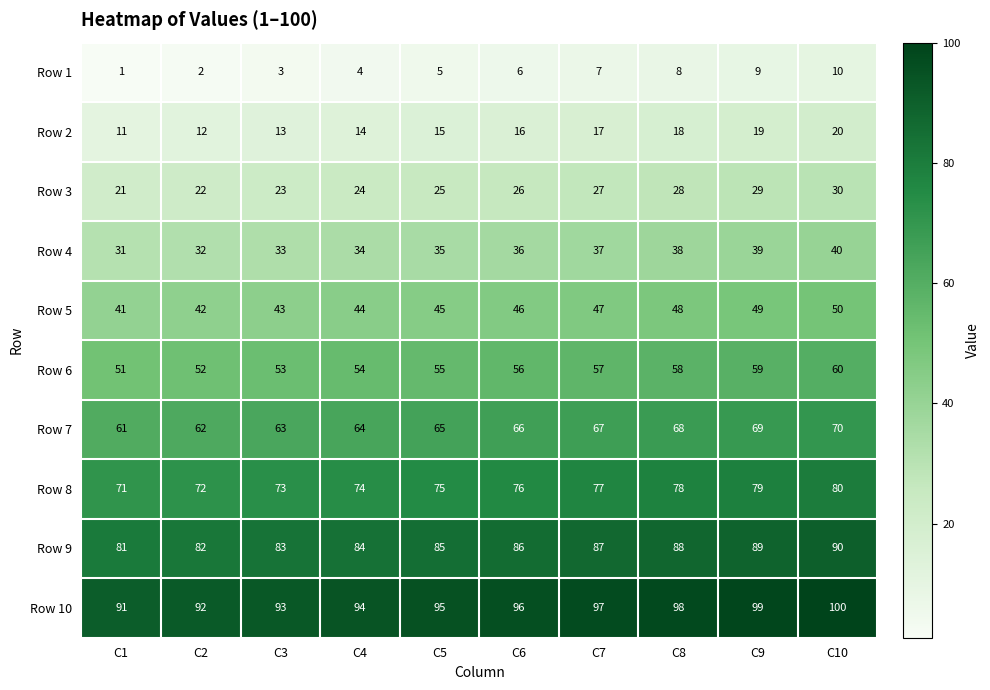

What is the spread (max minus min) of values at C6?

90